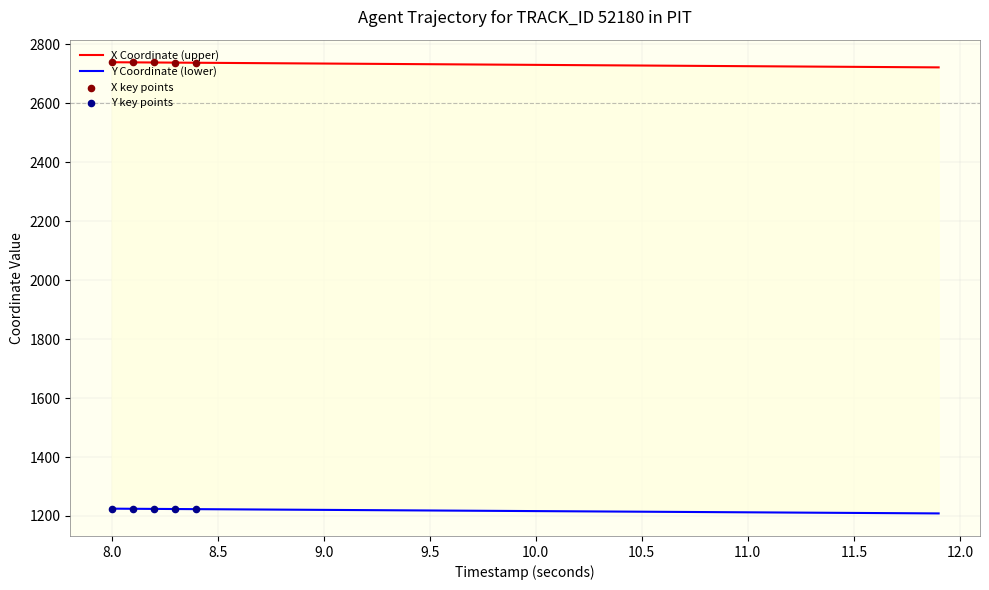

Which series contains the lowest Y value?

Y